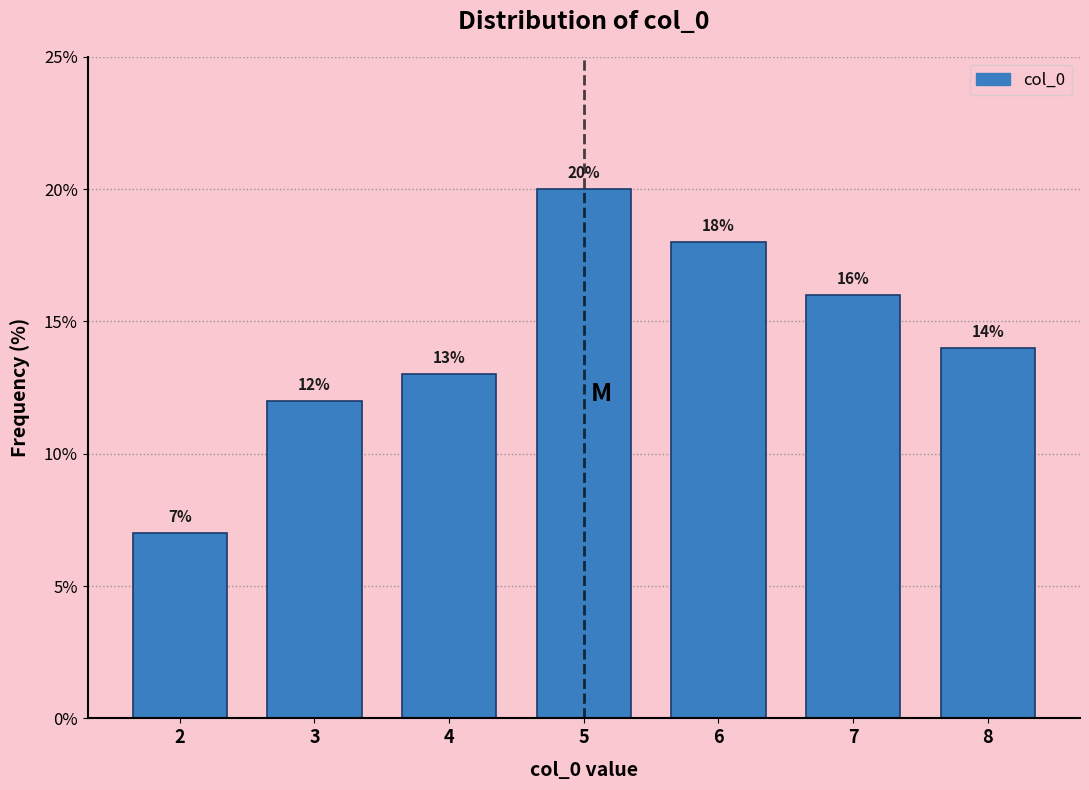

Reading left to right, list all the values displayed in this chart.

2=7.0	3=12.0	4=13.0	5=20.0	6=18.0	7=16.0	8=14.0